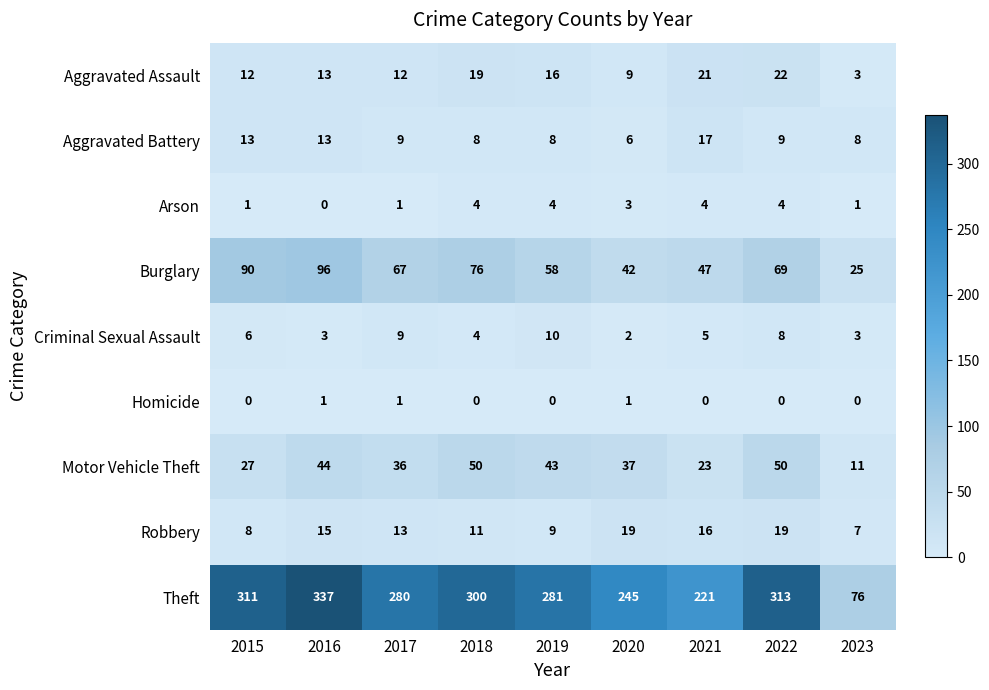

What is the sum of the Criminal Sexual Assault values at 2021 and 2018?

9